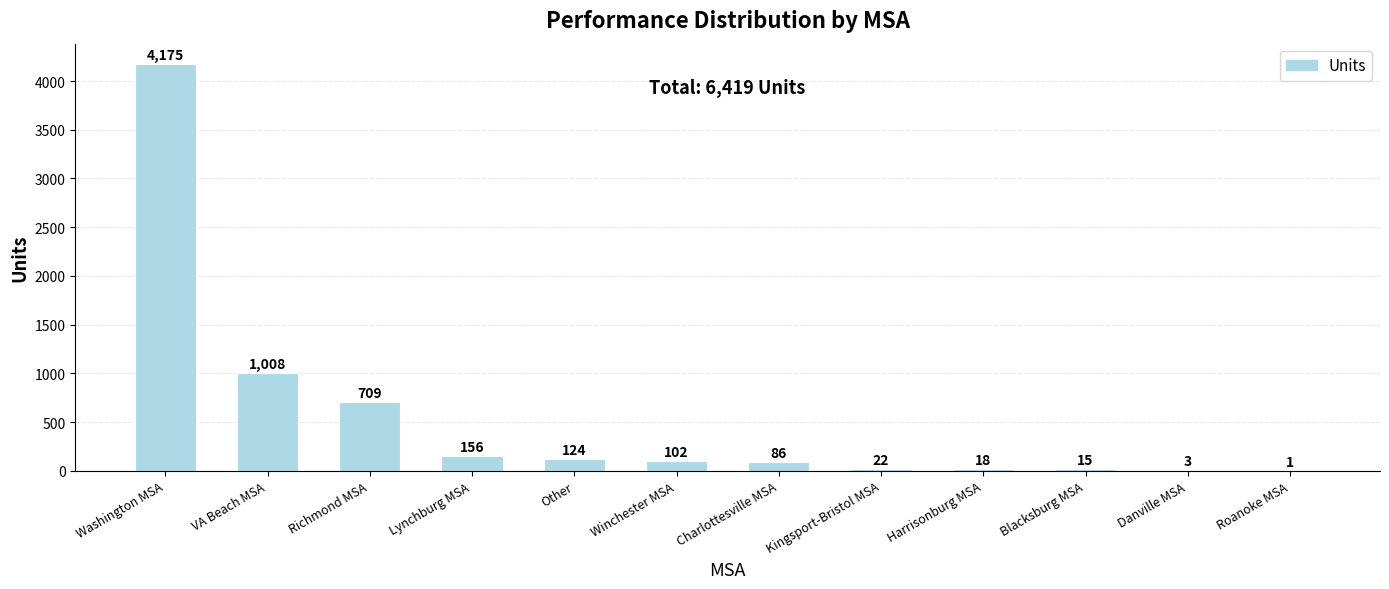

True or false: the data shows 156 at Lynchburg MSA.

True